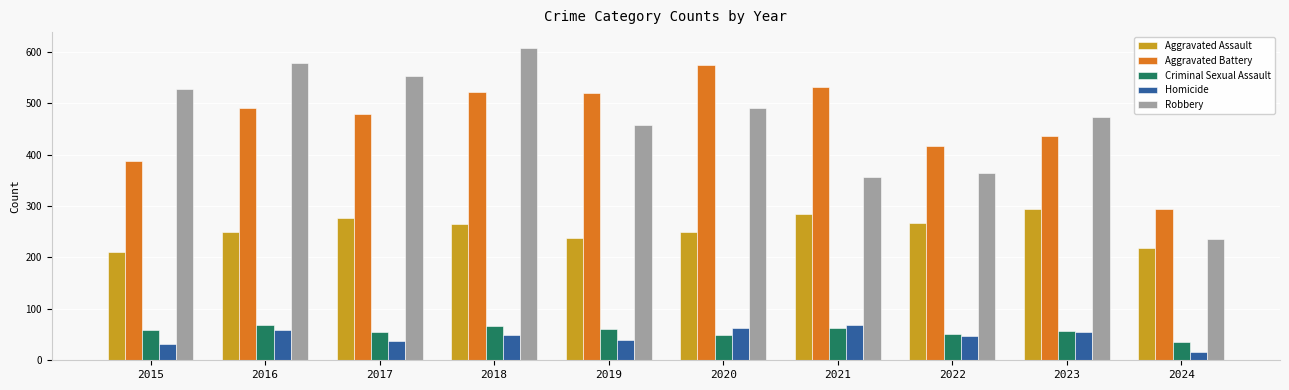

At which label is Robbery closest to 422?

2019